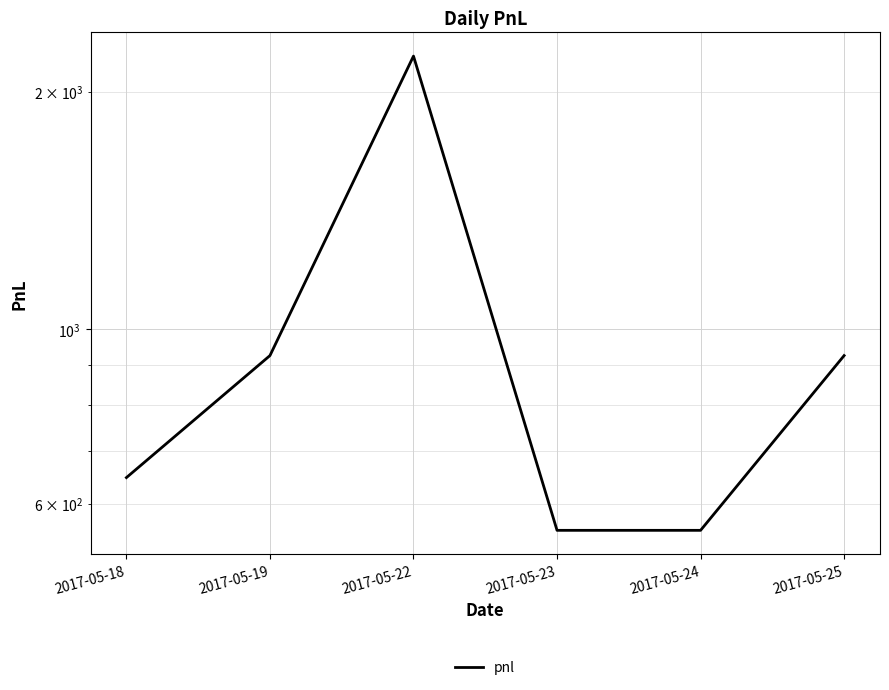

True or false: the data has more than 0 interior local peaks.

True